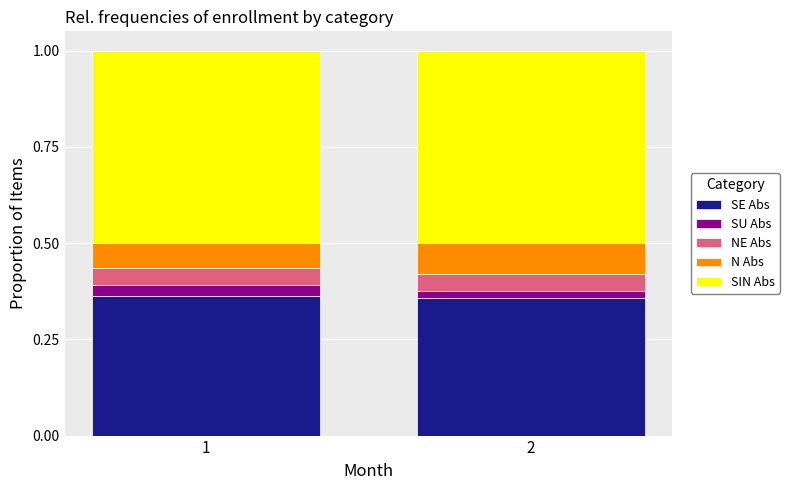

What is the total value across all series at 1?

1.0